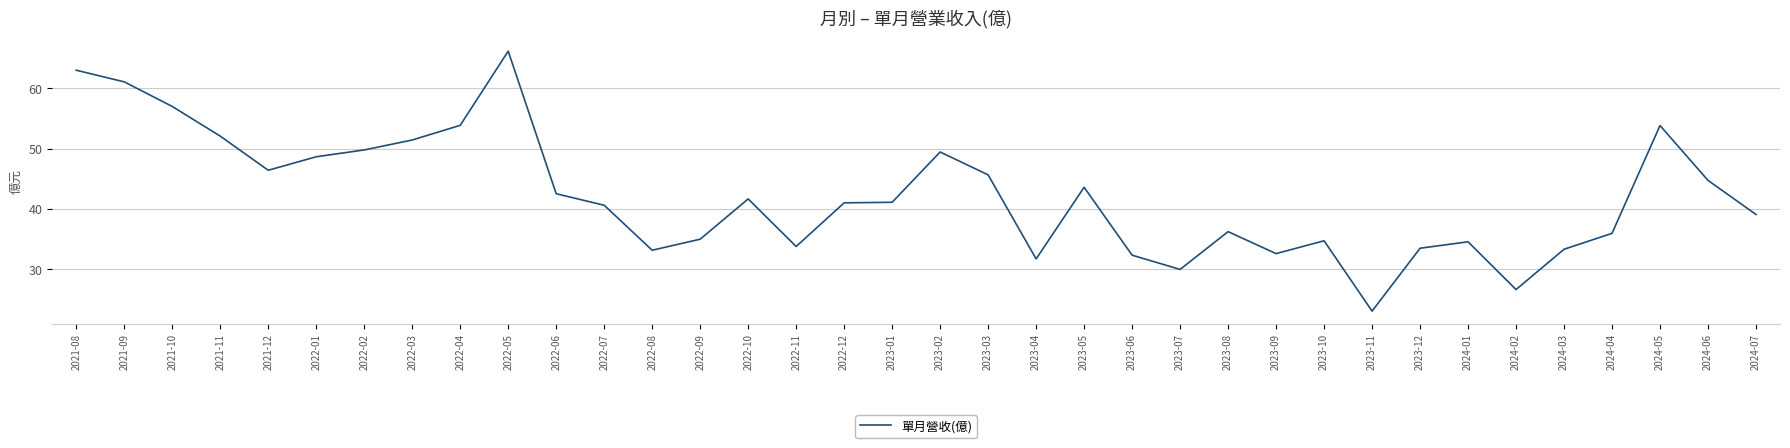

What position from the left is 2023-06?

23